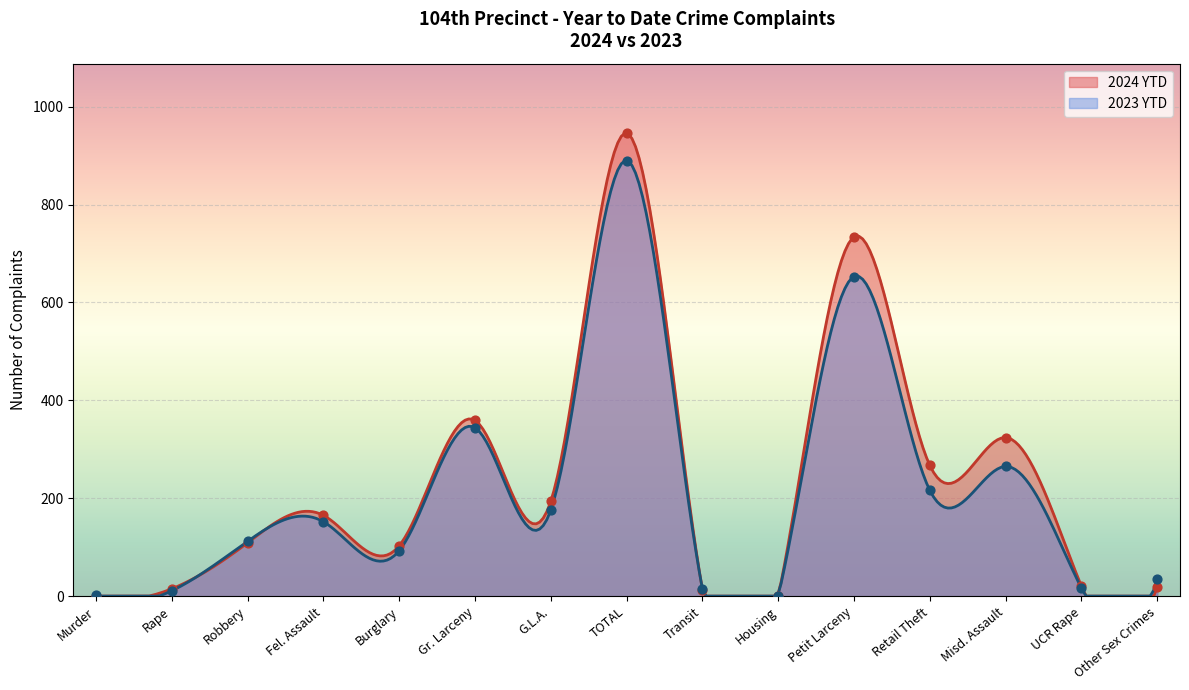

Which series has the widest spread of Y values?

2024 YTD